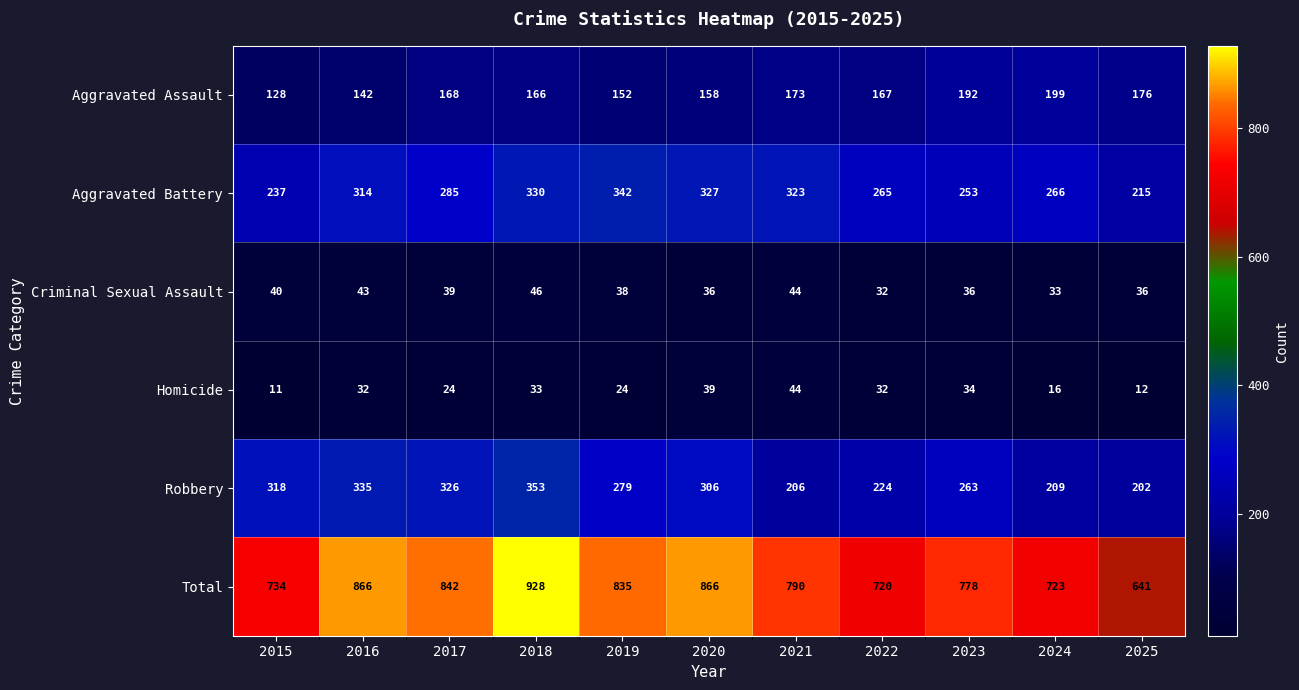

The value of Aggravated Assault at 2021 is 173. True or false?

True